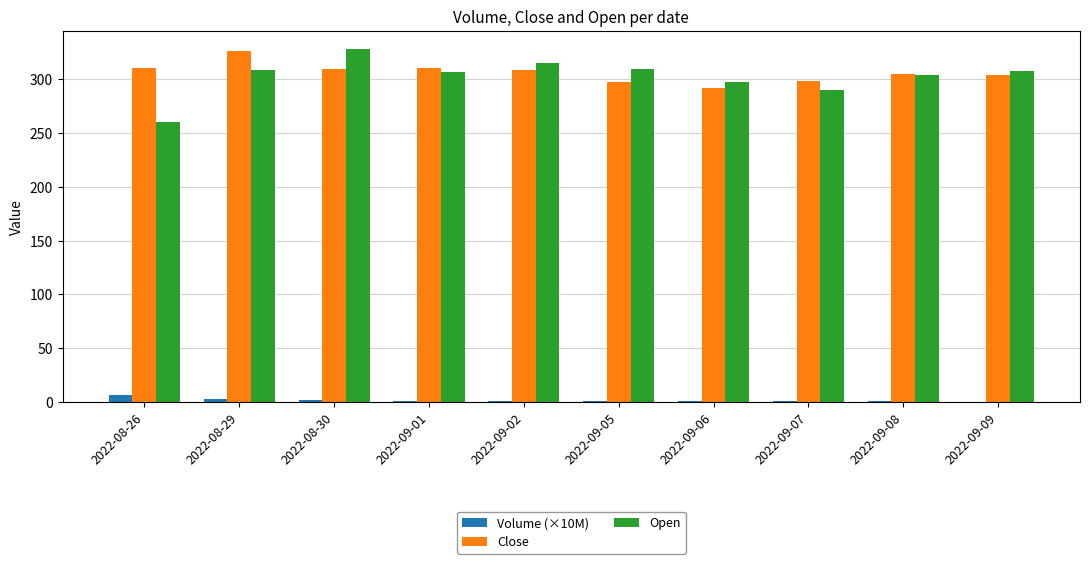

How many groups of bars are there?

10